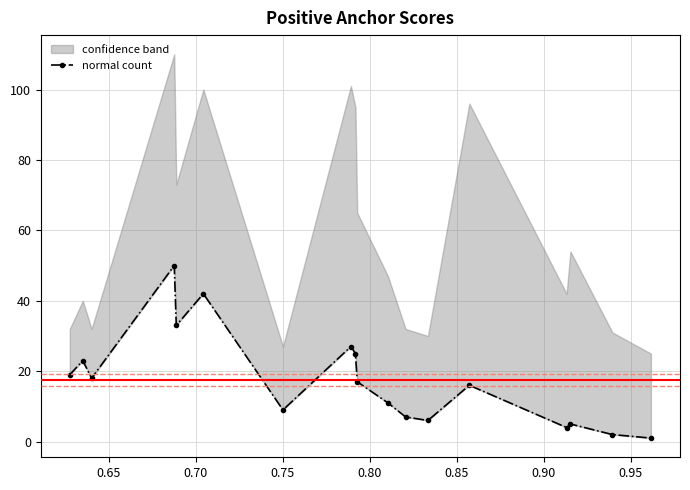

Is this an area chart (filled region under the line)?

No